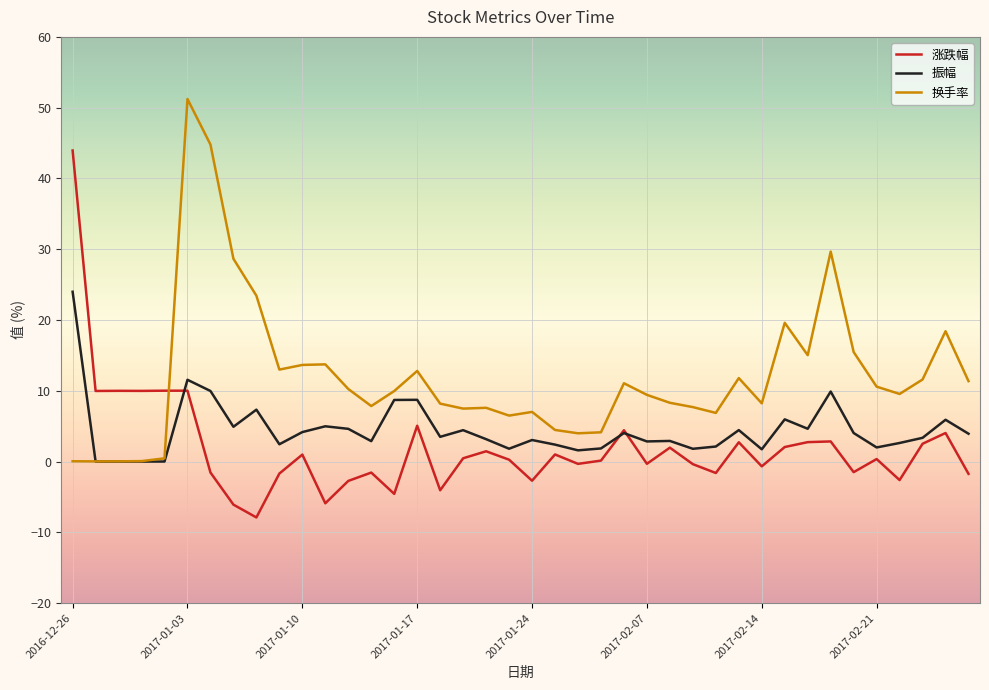

What is the sum of all 涨跌幅 values?

78.9